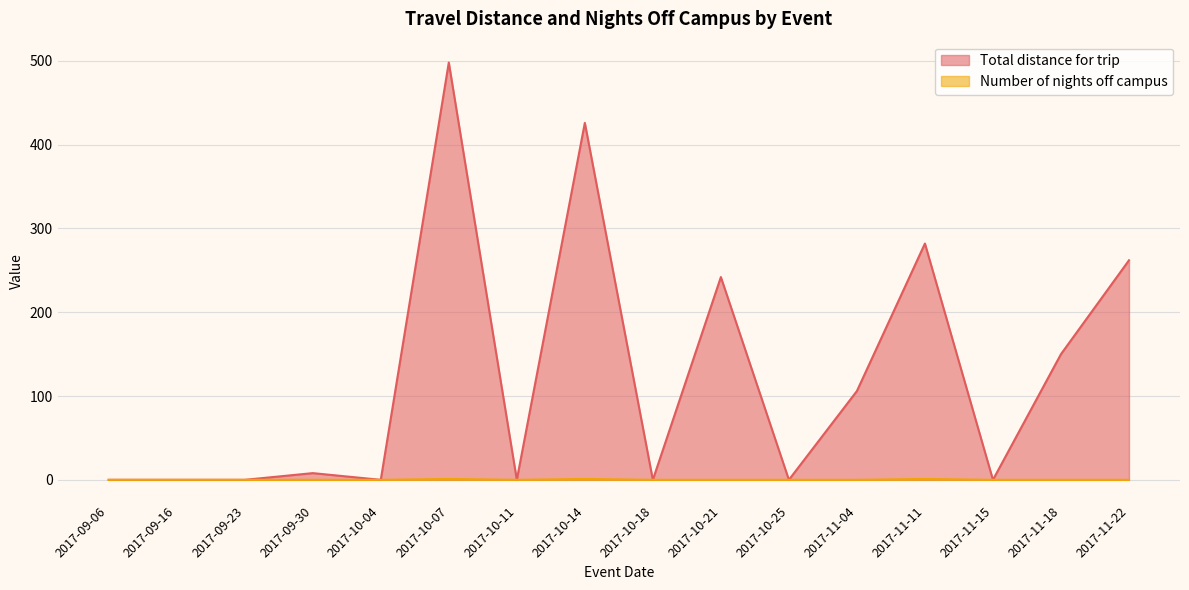

What is the total value across all series at 2017-11-11?

283